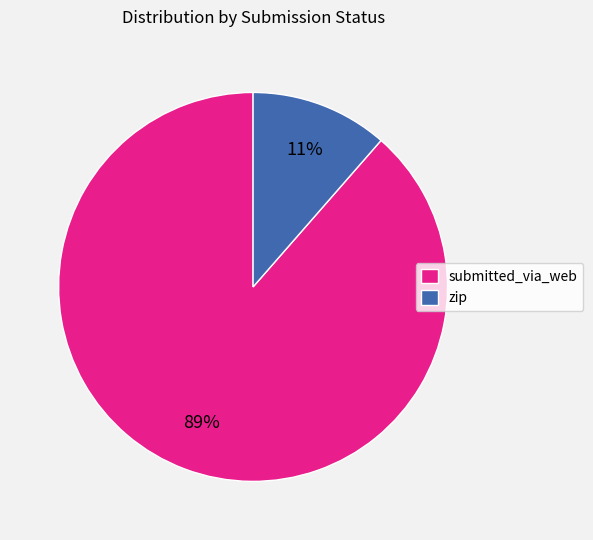

Does submitted_via_web account for over 50% of the chart?

Yes